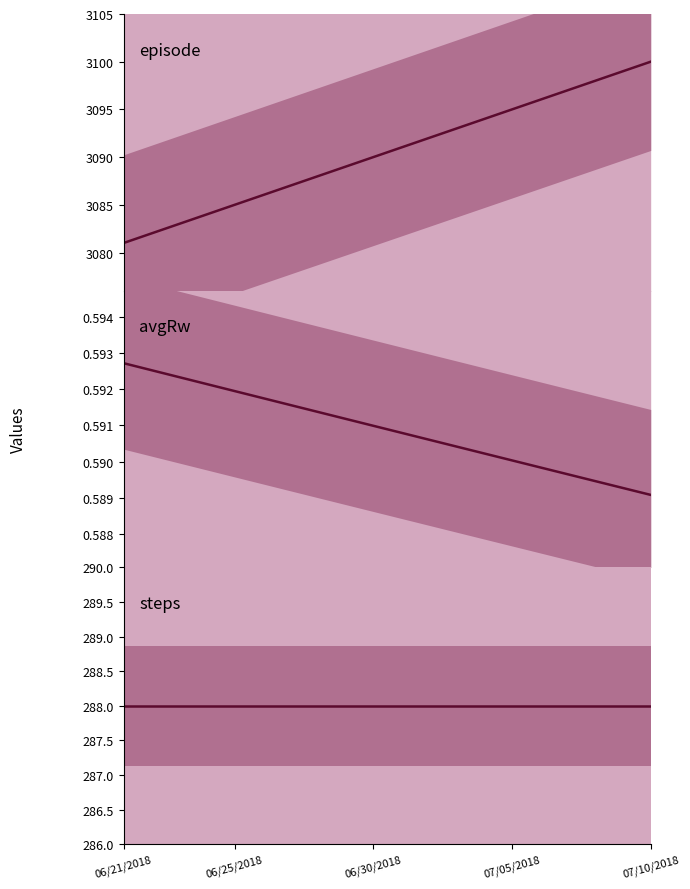

True or false: steps and avgRw intersect in this chart.

False